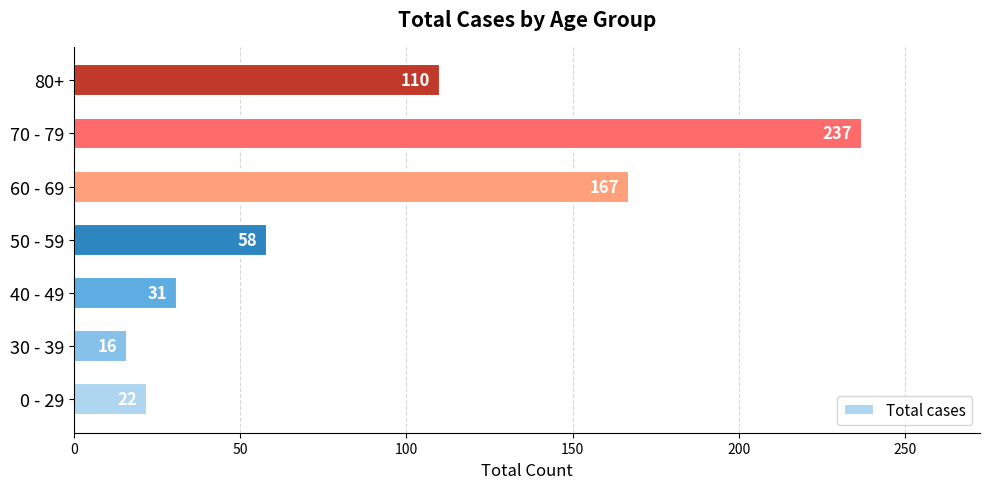

What is the change in value from 30 - 39 to 60 - 69?

+151